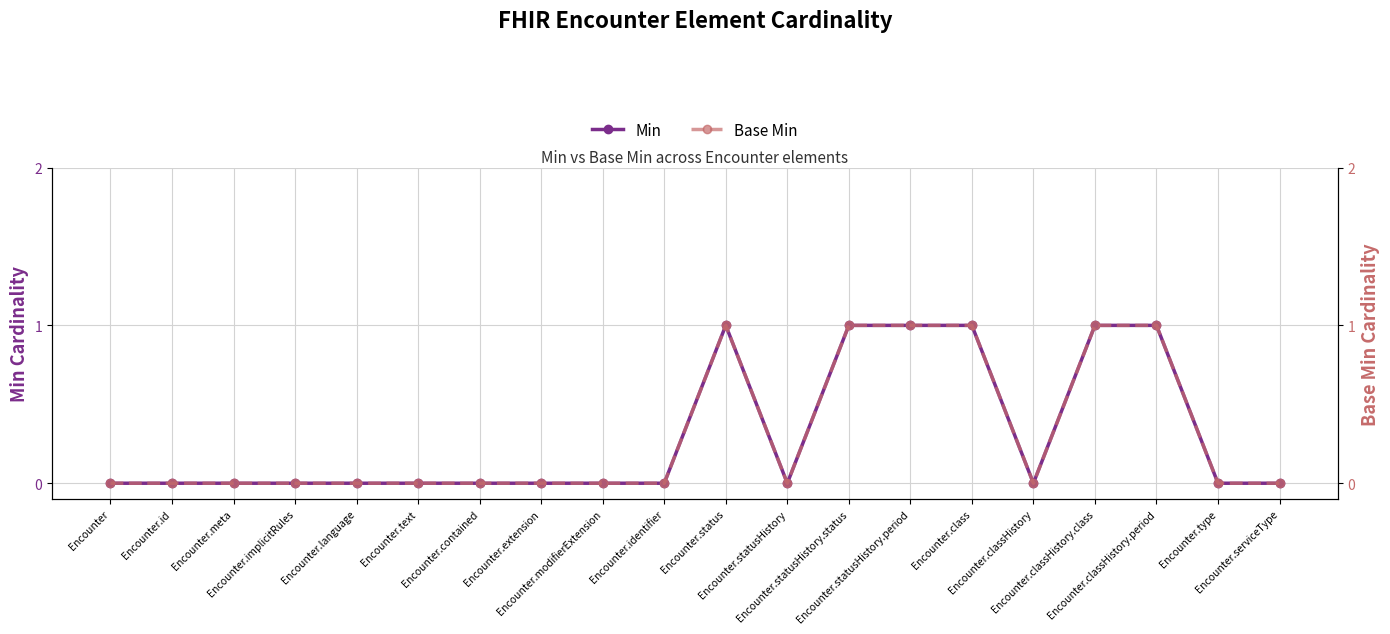

At which category is the sum across all series the highest?

Encounter.status